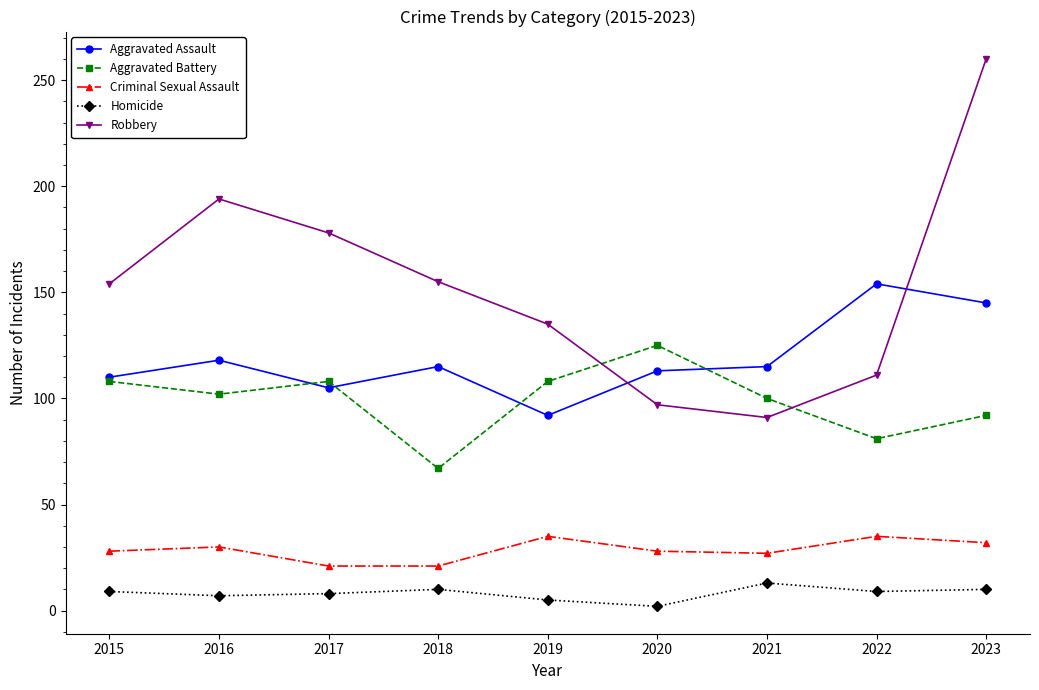

What is the difference between the Homicide values at 2016 and 2022?

2